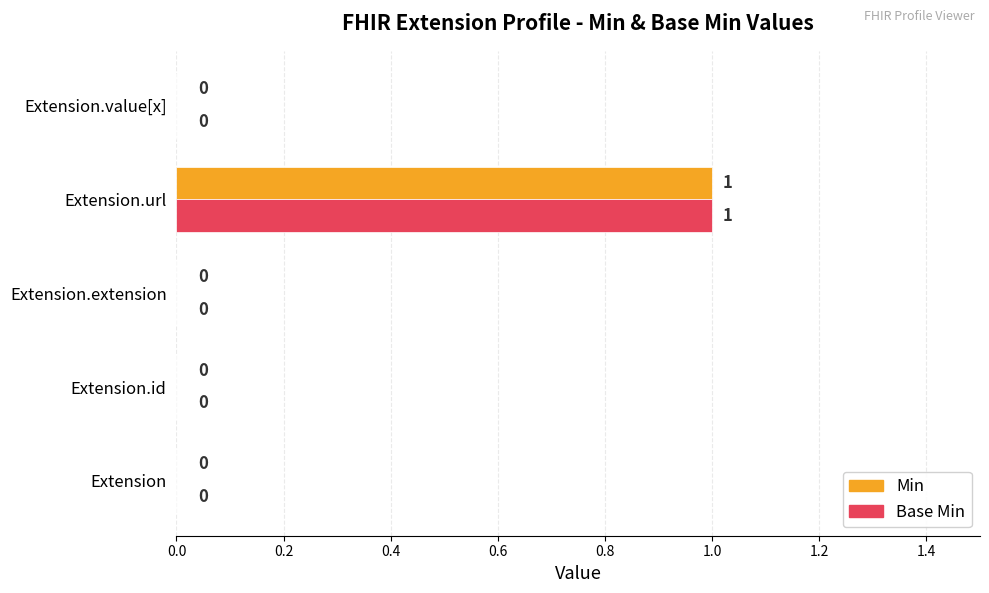

Is it true that Base Min equals 1 at Extension.url?

True